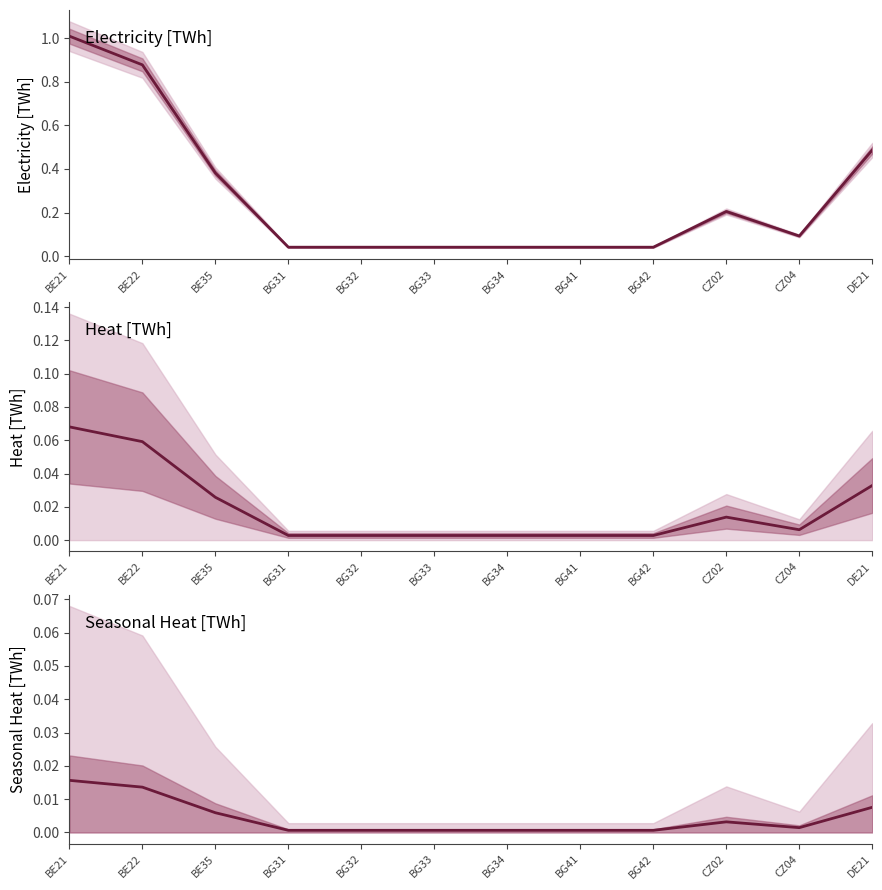

At which category is the sum across all series the highest?

BE21